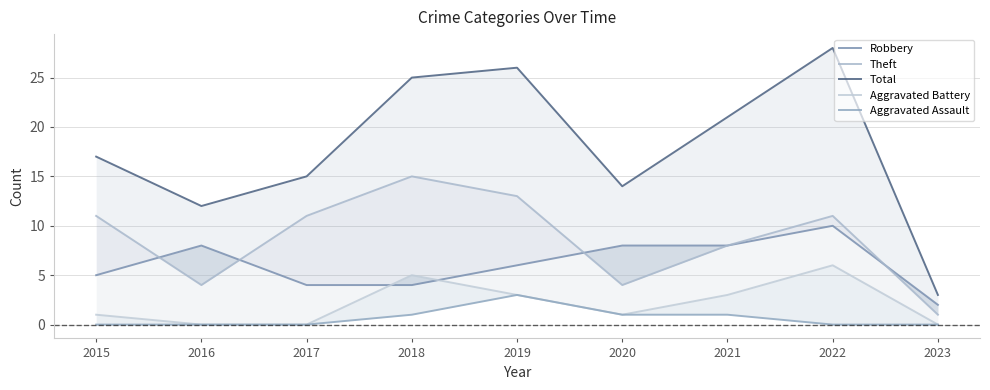

Count the Robbery values in the range 4 to 8.

7